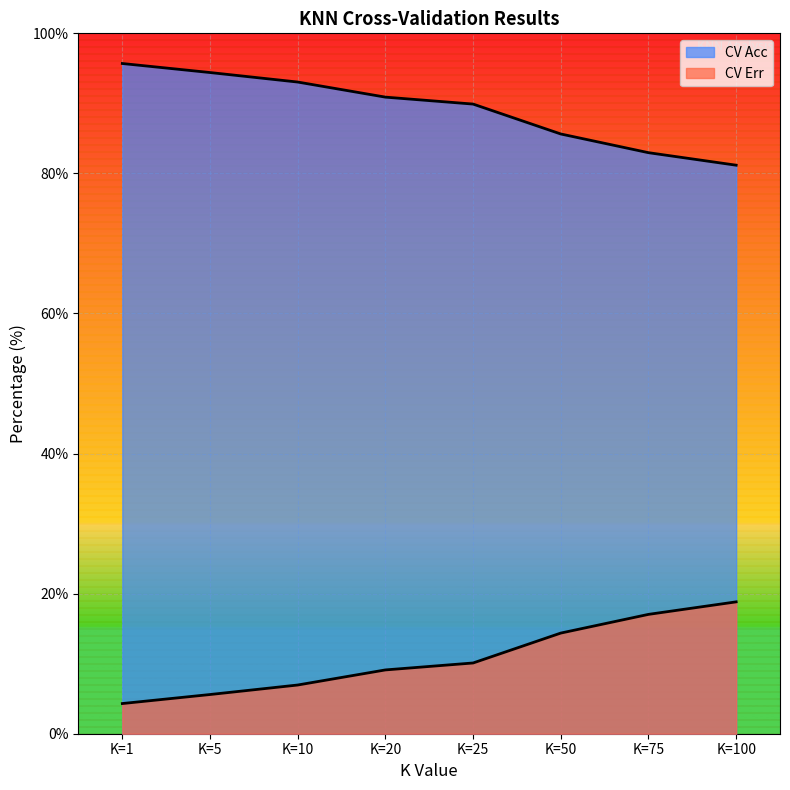

True or false: CV Acc and CV Err intersect in this chart.

False